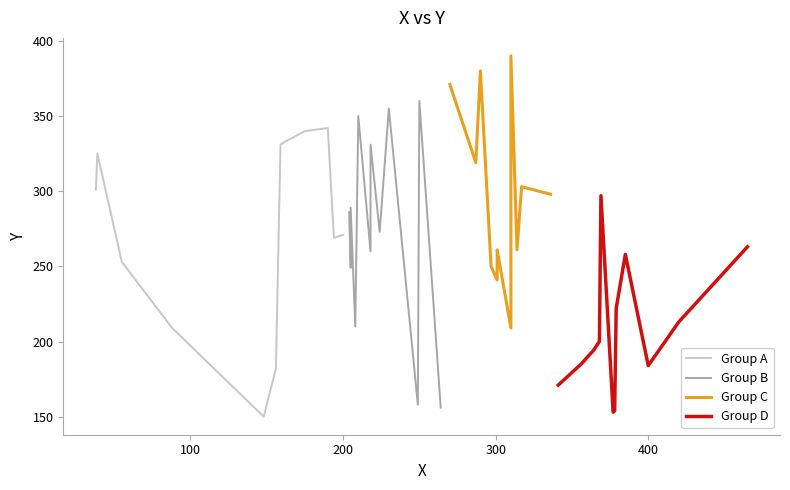

What are all the series names shown in the legend?

Group A, Group B, Group C, Group D